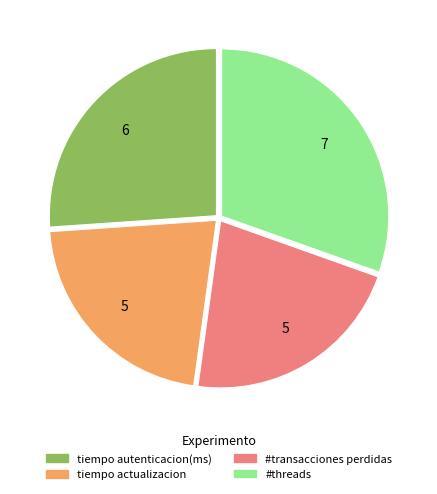

True or false: #transacciones perdidas accounts for 22% of the total.

True